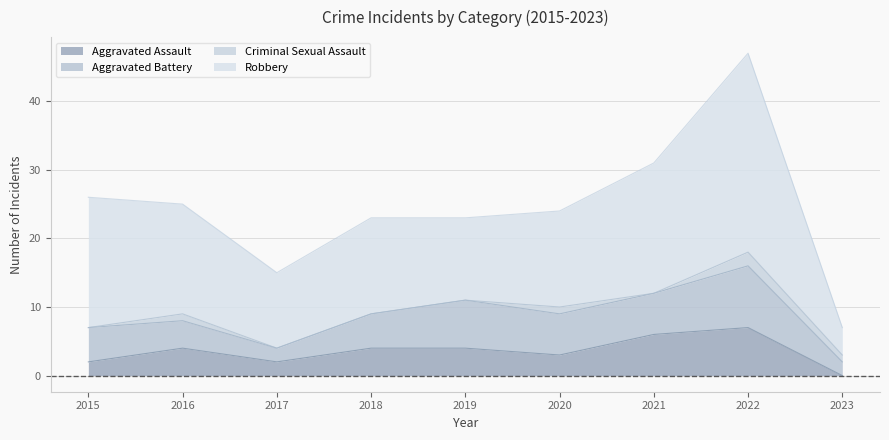

List the labels in order of Criminal Sexual Assault value, largest first.

2022, 2016, 2020, 2023, 2015, 2017, 2018, 2019, 2021